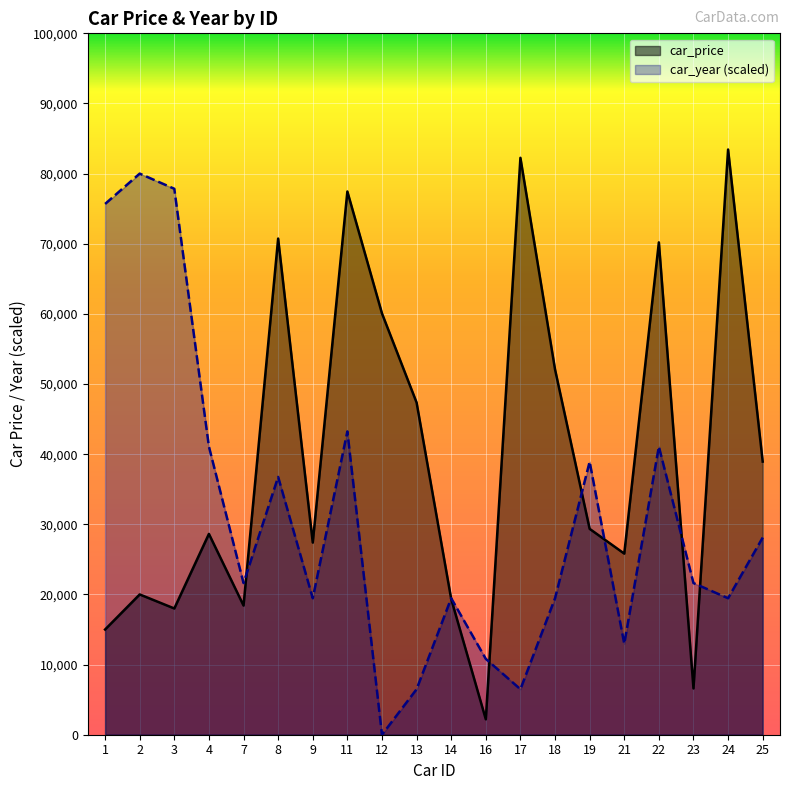

Reading left to right, list all the values displayed in this chart.

car_price: 15000.0	20000.0	18000.0	28630.0	18421.0	70739.0	27396.0	77451.0	60068.0	47362.0	19354.0	2198.0	82252.0	52084.0	29352.0	25823.0	70198.0	6602.0	83435.0	38942.0
car_year: 75675.7	80000.0	77837.8	41081.1	21621.6	36756.8	19459.5	43243.2	0.0	6486.5	19459.5	10810.8	6486.5	19459.5	38918.9	12973.0	41081.1	21621.6	19459.5	28108.1